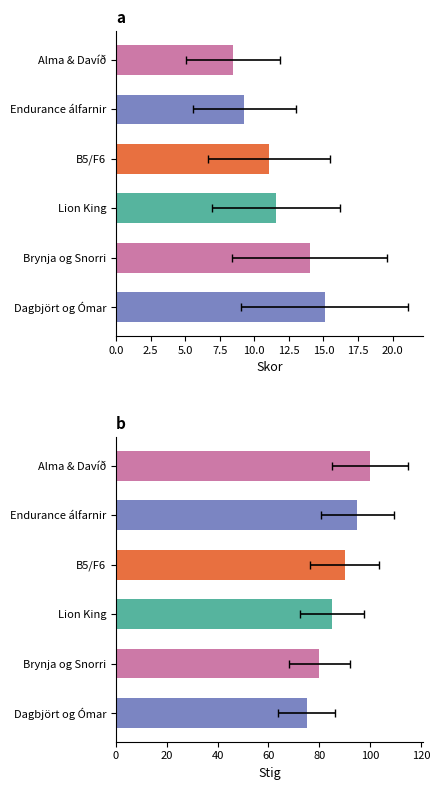

Which series has the widest spread of values?

Stig